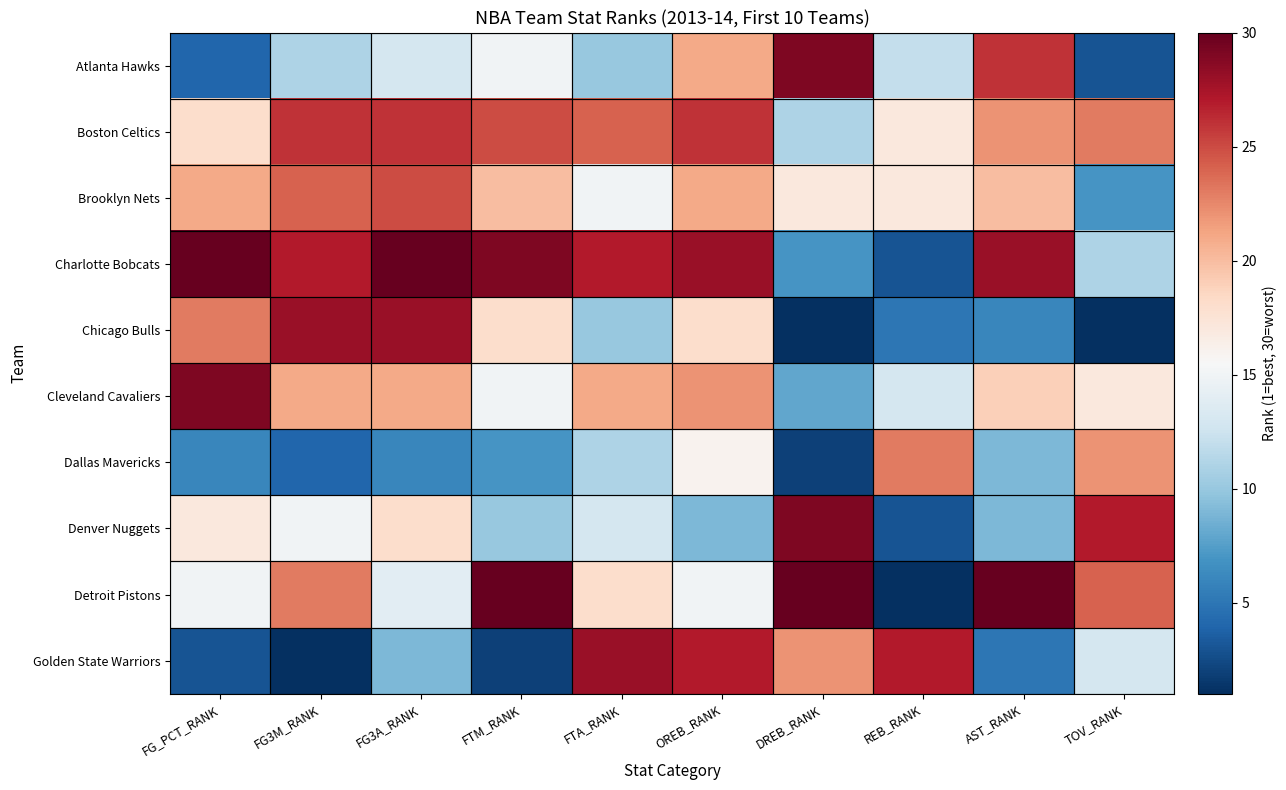

What is the smallest value displayed?

1